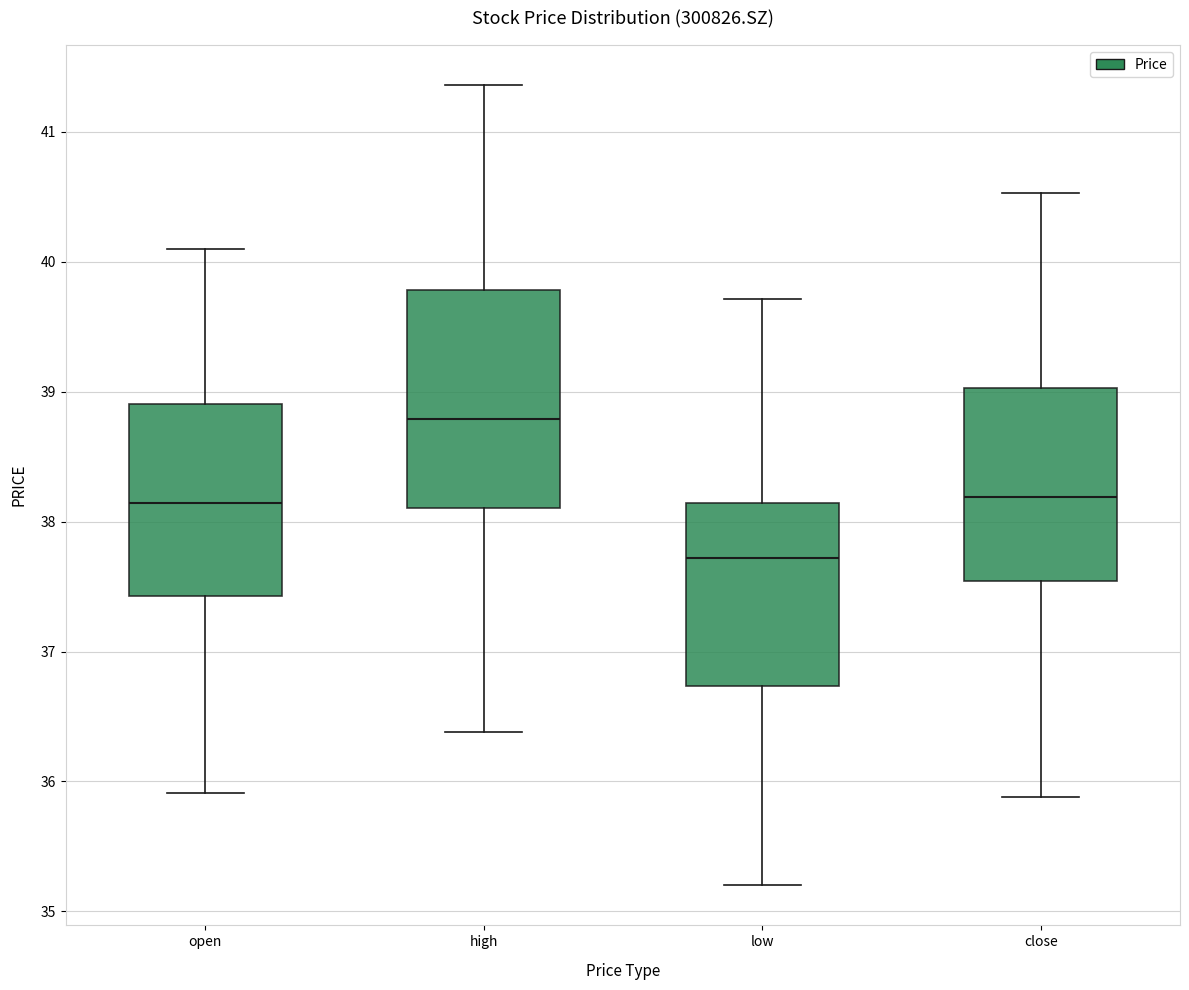

Which box's median line is the lowest?

low